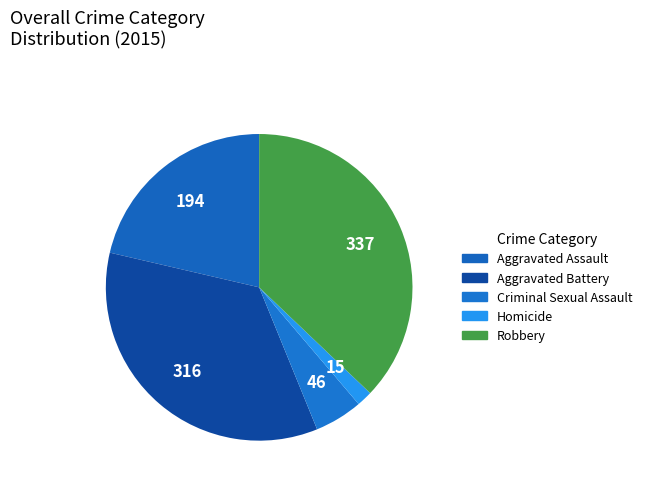

Between Criminal Sexual Assault and Aggravated Battery, which is larger?

Aggravated Battery